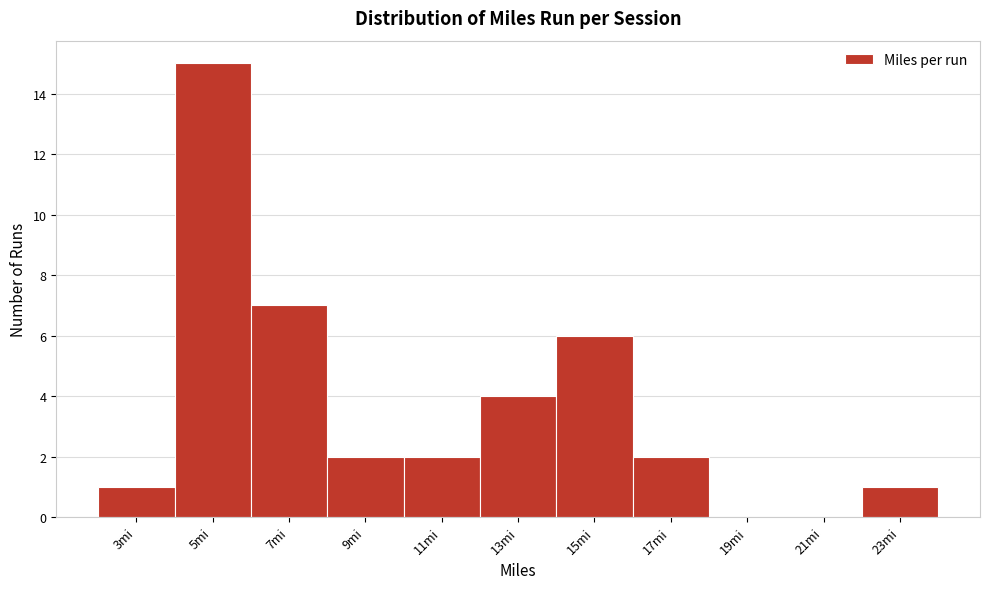

Reading left to right, list all the values displayed in this chart.

3mi=1	5mi=15	7mi=7	9mi=2	11mi=2	13mi=4	15mi=6	17mi=2	19mi=0	21mi=0	23mi=1